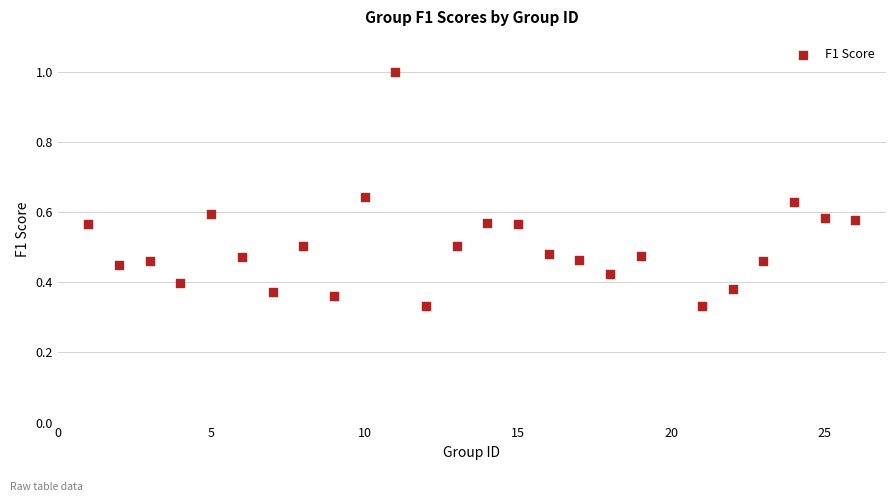

What is the range of Y values (max minus min)?

0.7